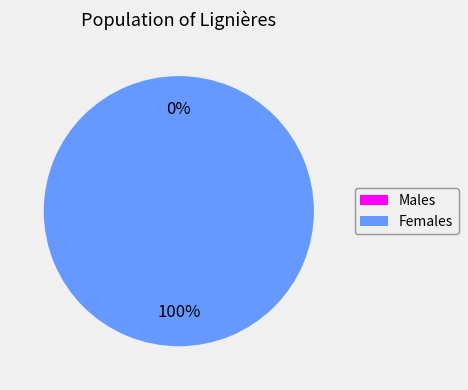

Is it true that 1622344588 is 89% of the pie?

False